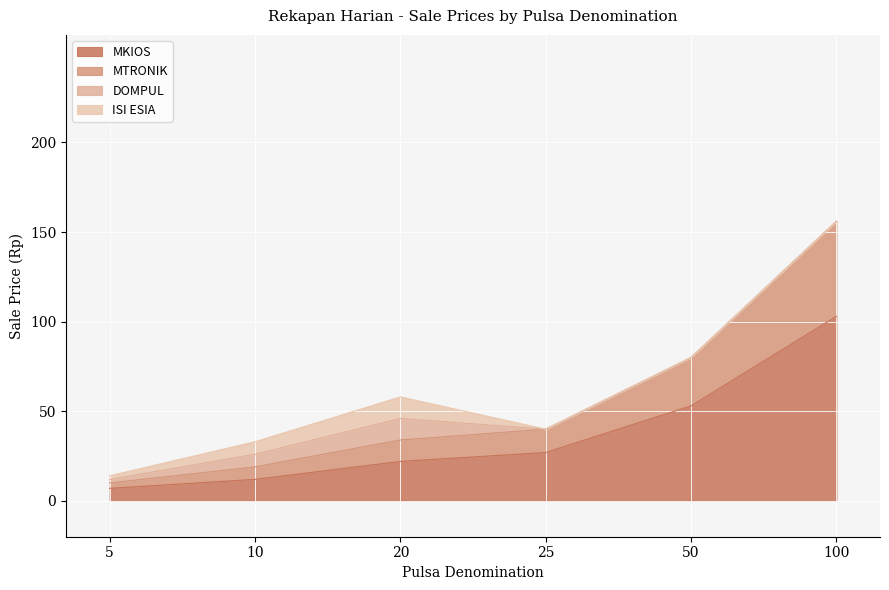

Does the chart display data point markers on the line(s)?

No